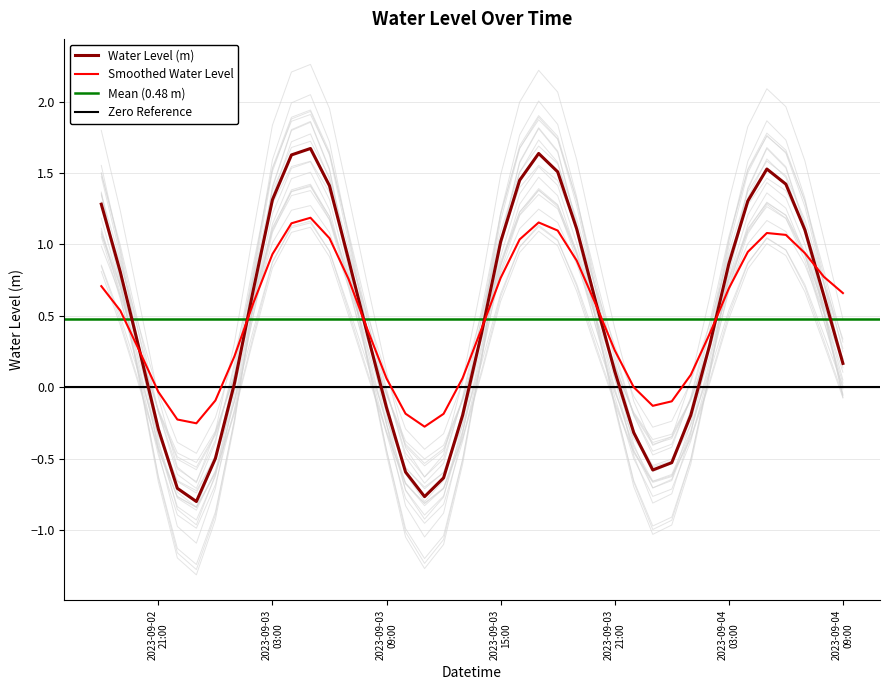

Which category has the highest value across all series?

2023-09-03 05:00:00